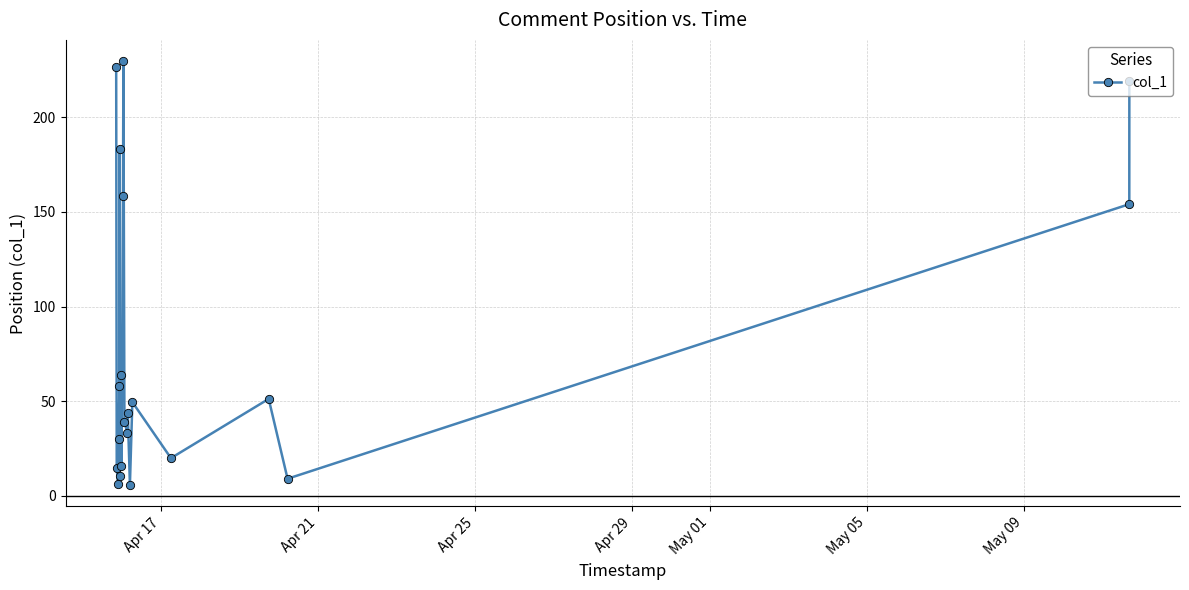

How many lines are shown in the chart?

1